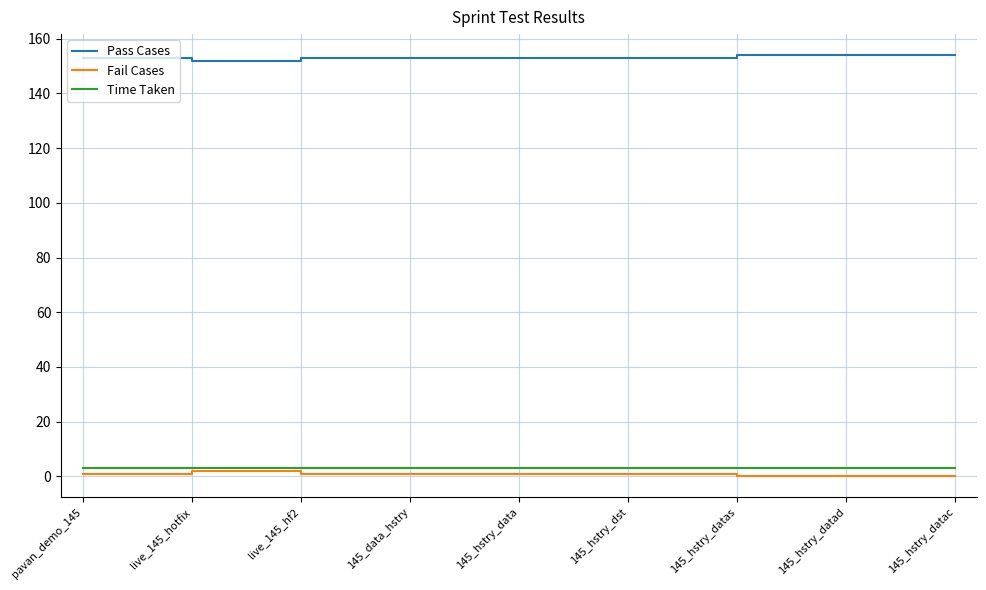

What is the approximate value of Fail Cases at live_145_hf2?

1.0